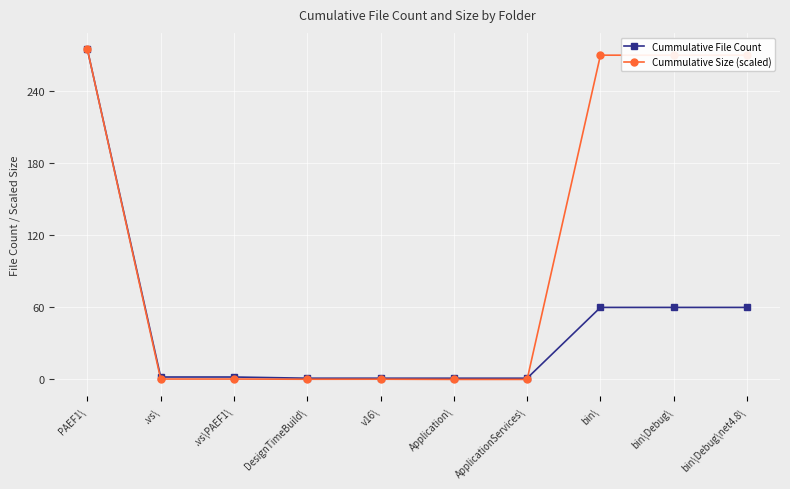

How many distinct data groups are displayed?

2